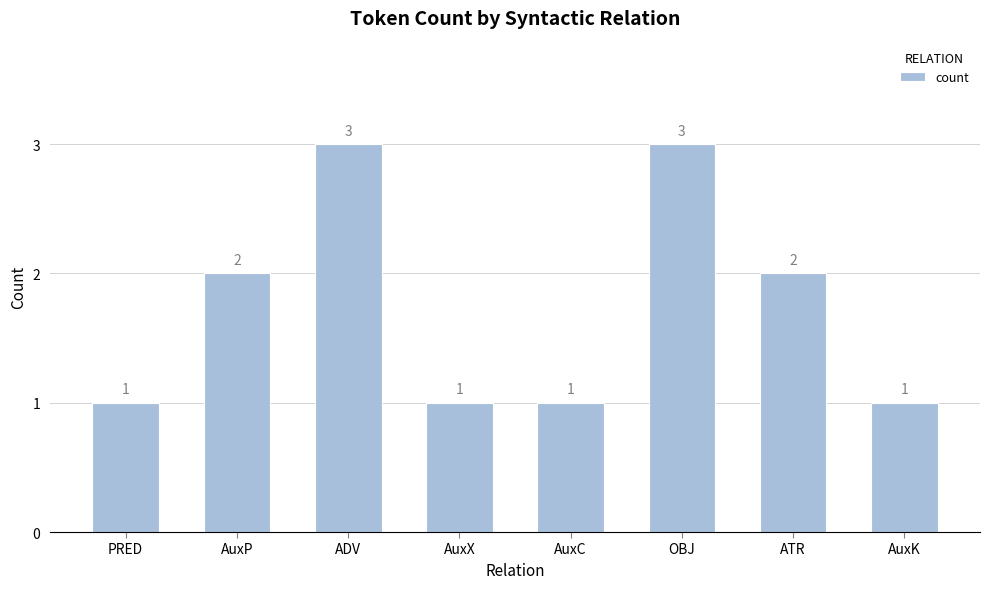

How many series are shown in this chart?

1